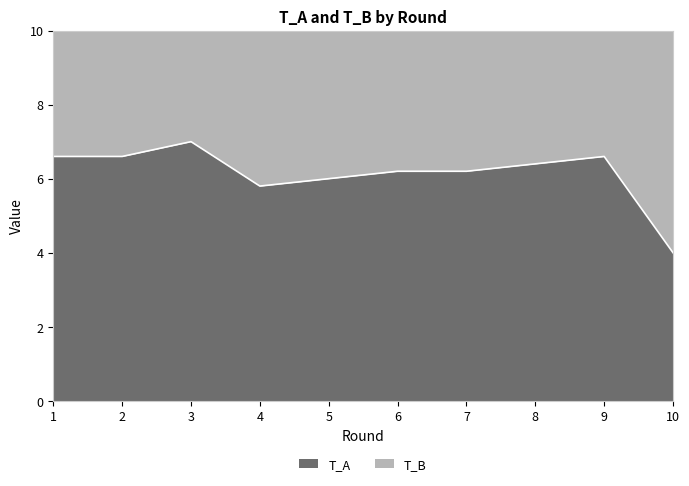

What is the value of the 2nd point from the left?

6.6